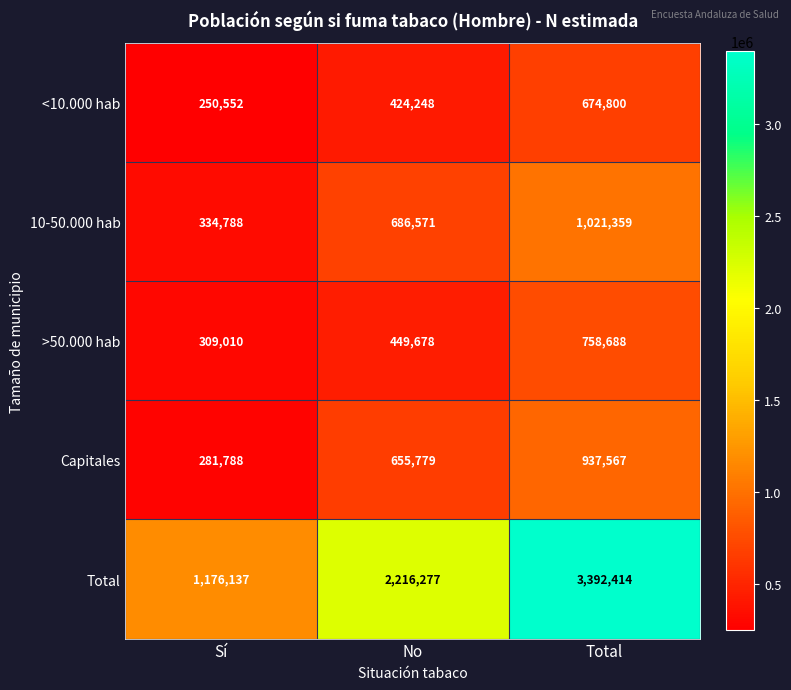

Which series has the largest total across all categories?

Total